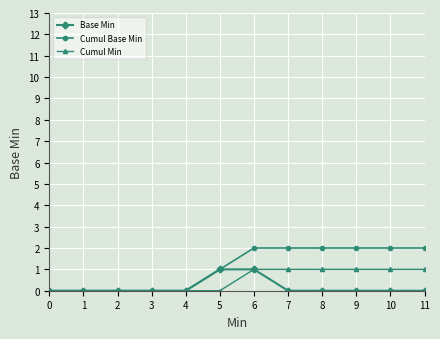

What is the value of the Cumul Min point at the 7th from the left?

1